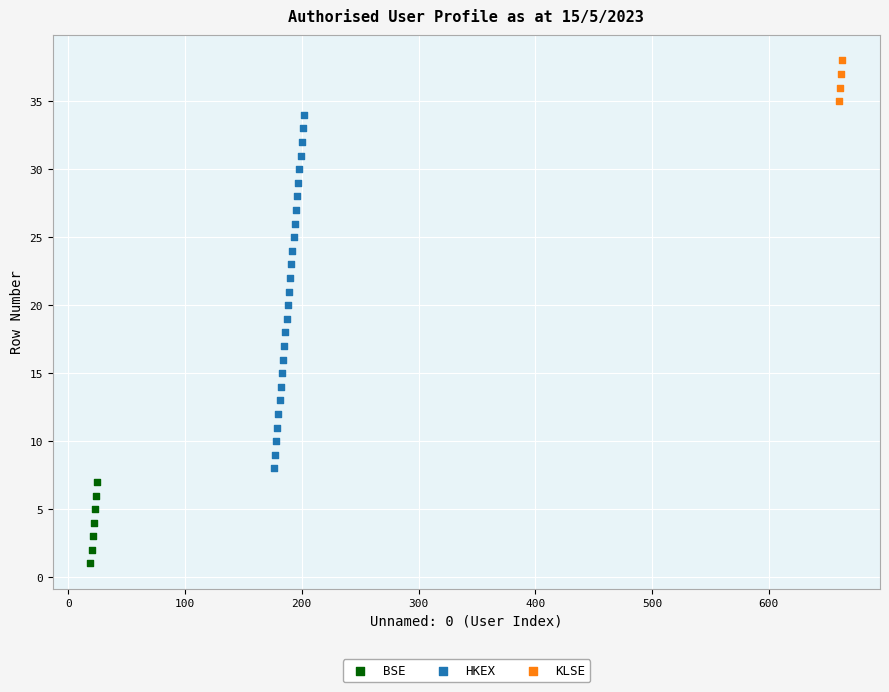

Which series has the widest spread of Y values?

HKEX